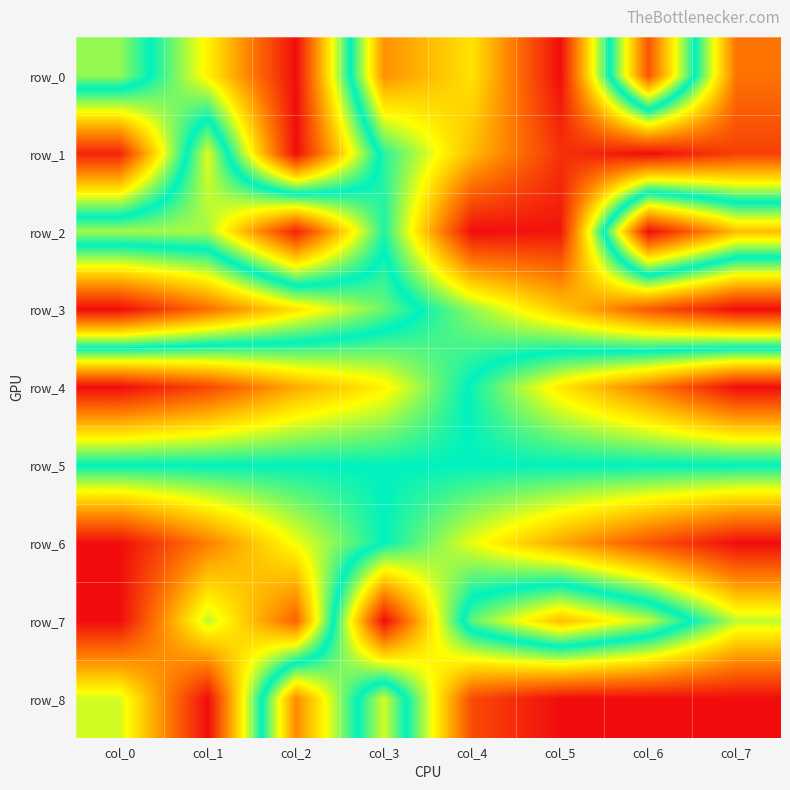

Which series has the largest range (max minus min)?

row_0